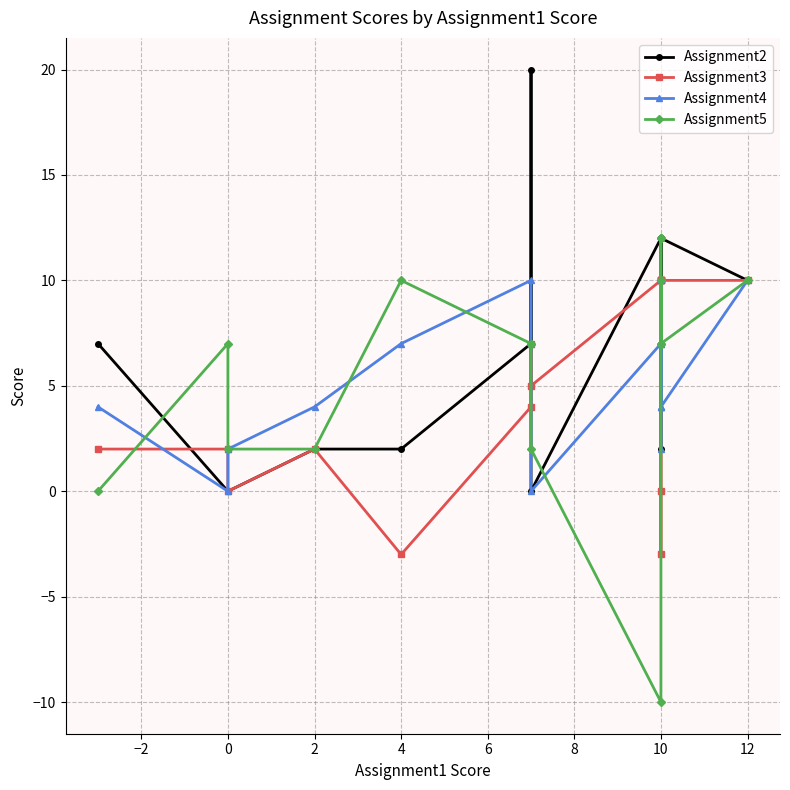

After their last crossing, which series has the higher values: Assignment2 or Assignment3?

Assignment2